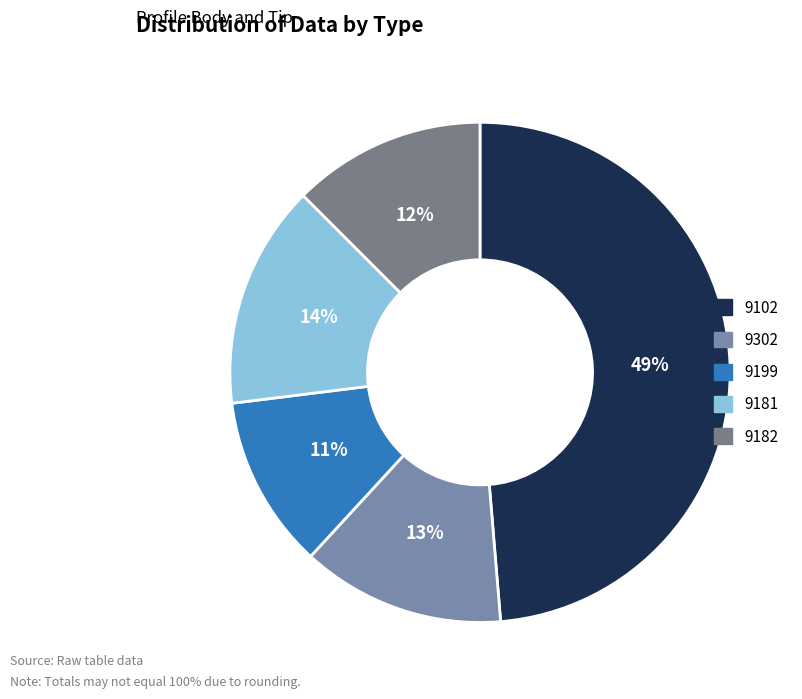

Is it true that 9199 is 2% of the pie?

False